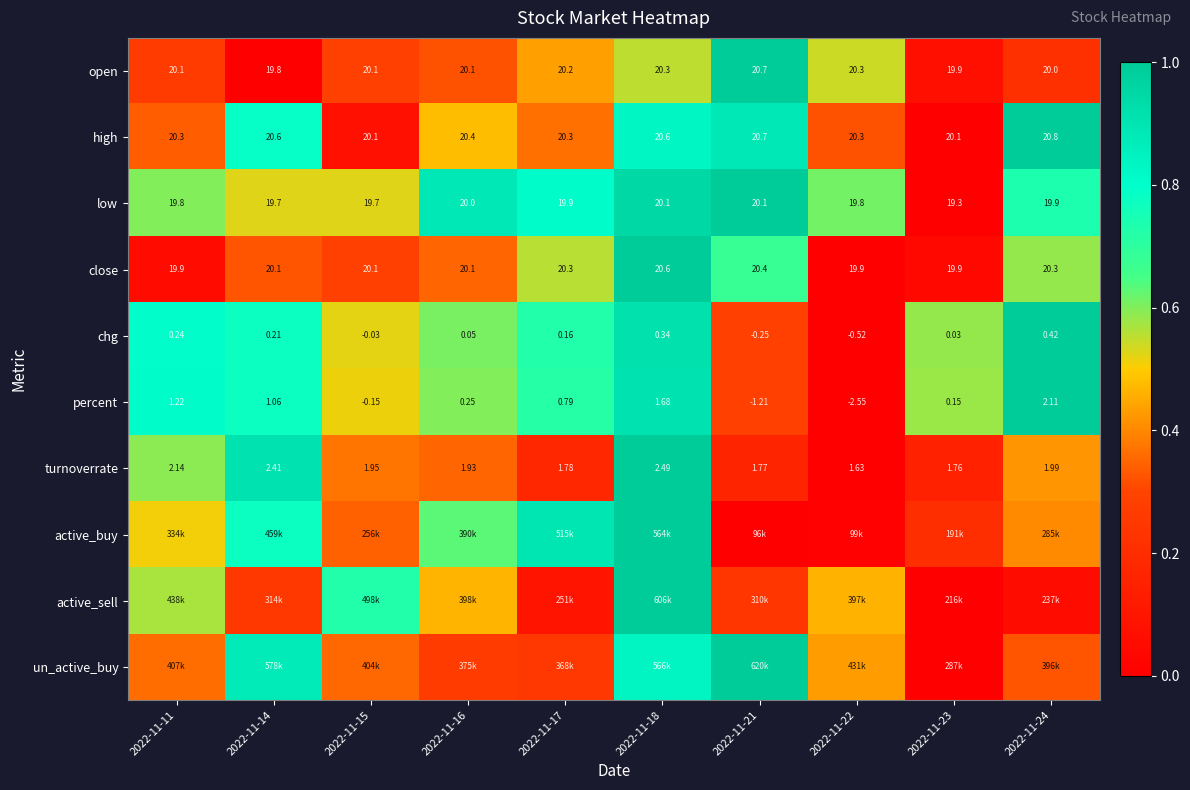

The value of close at 2022-11-22 is 0.0. True or false?

True